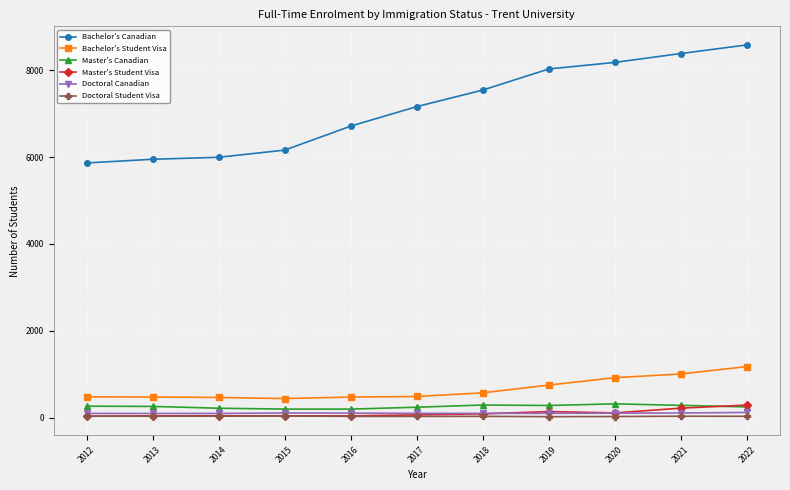

What is the maximum value shown in the chart?

8589